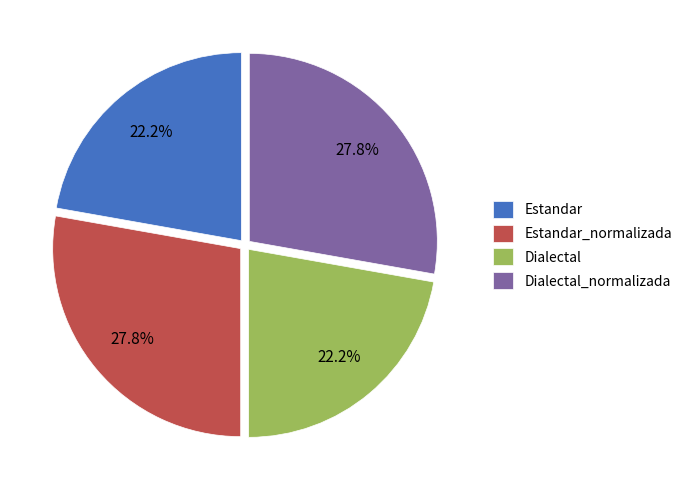

What is the total percentage of Estandar and Dialectal_normalizada?

50.0%